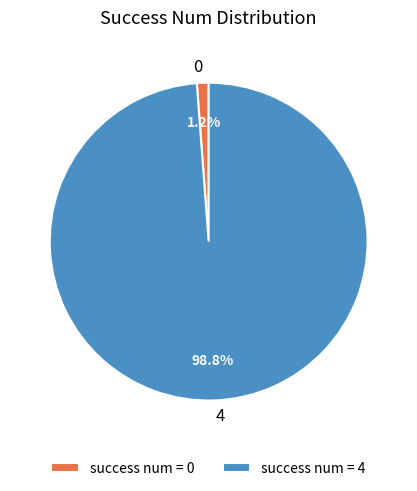

To the nearest percent, what is the average slice percentage?

50%